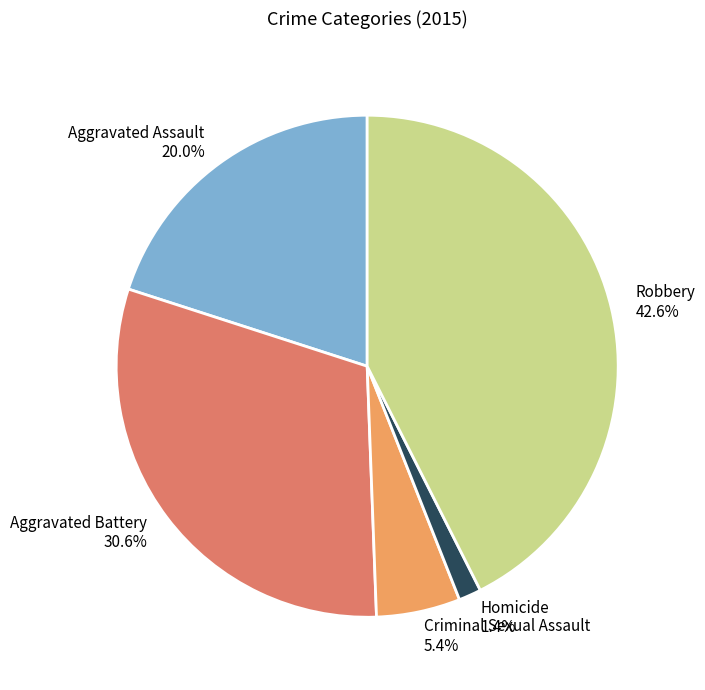

Which has a higher value, Robbery or Aggravated Assault?

Robbery